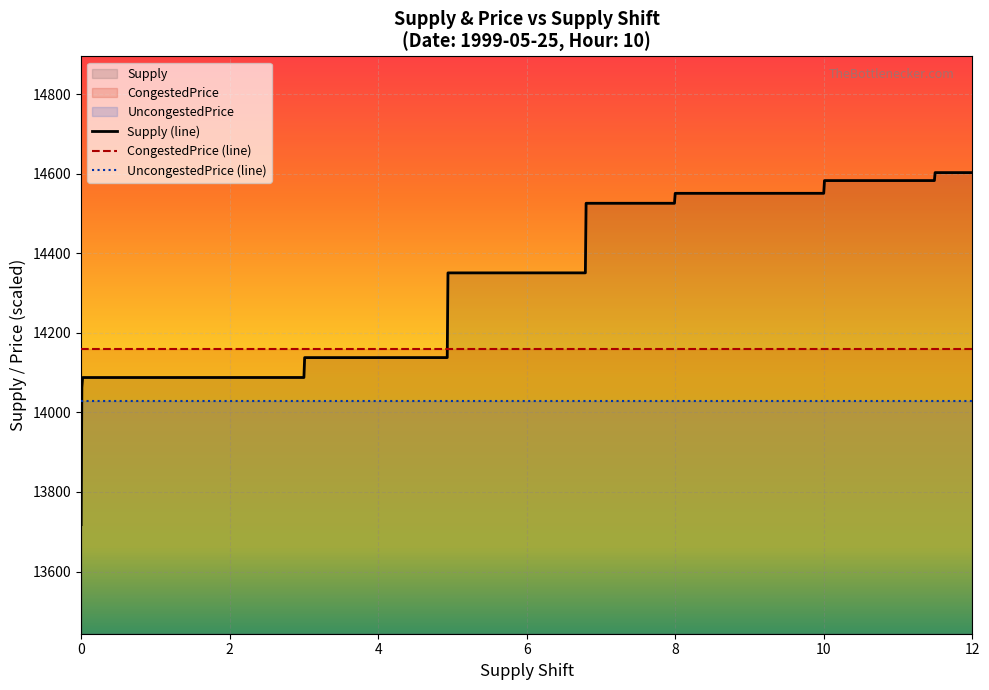

What is the lowest value of the UncongestedPrice (line) series?

14027.8